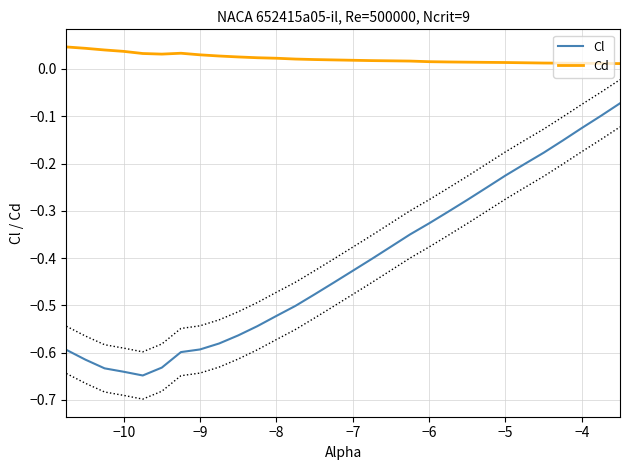

True or false: Cd and Cl cross at least once.

False